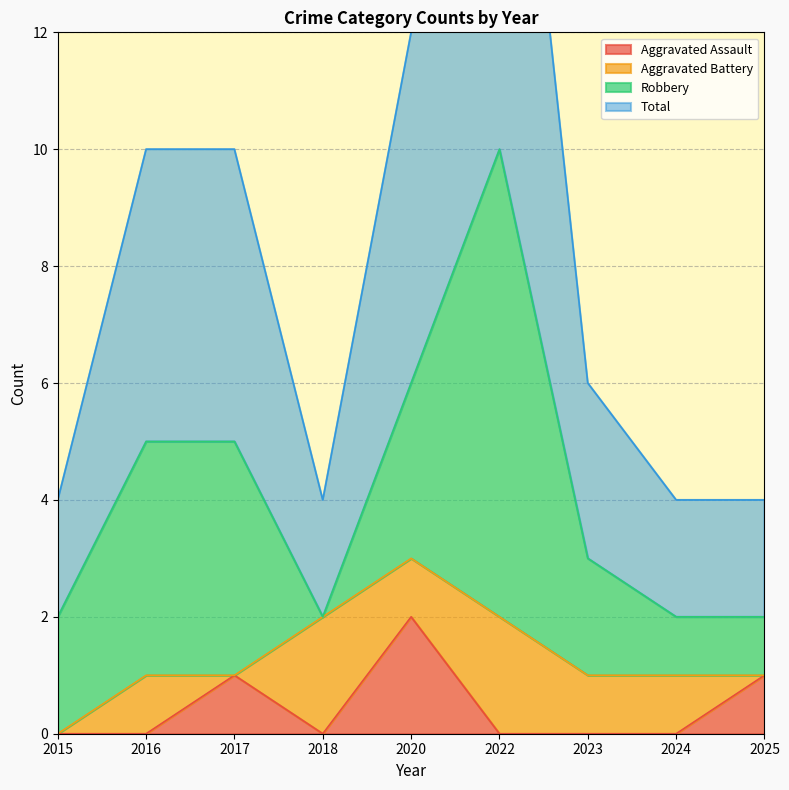

What is the difference between the maximum and second lowest values in the Aggravated Assault series?

2